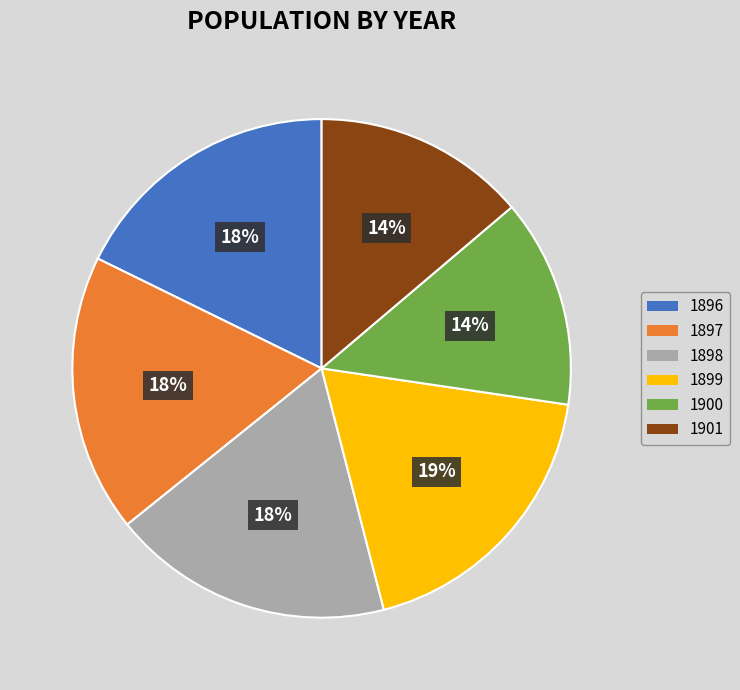

Count the number of slices in the pie.

6